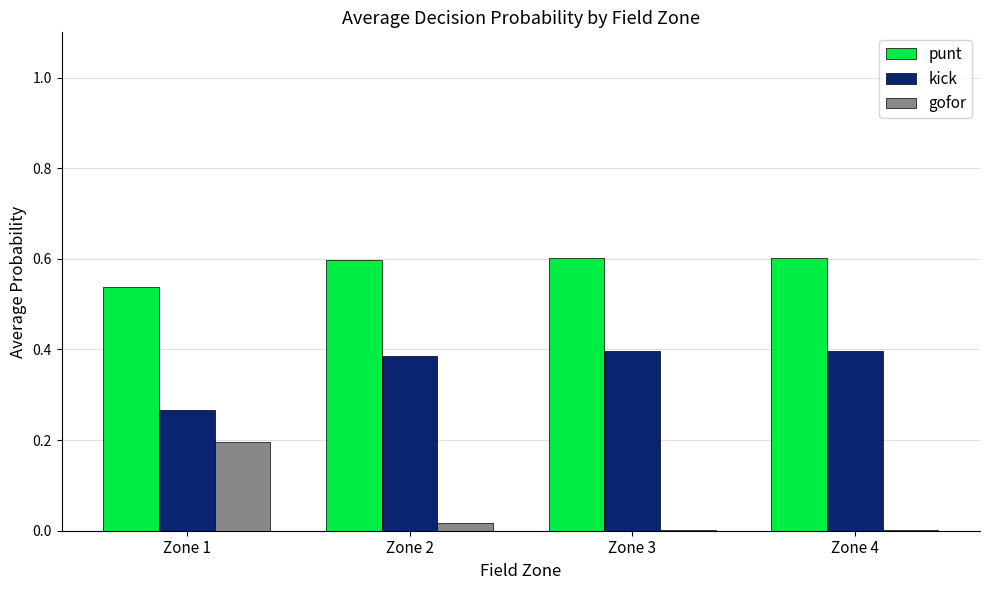

The punt series shows 0.2 at Zone 4. True or false?

False